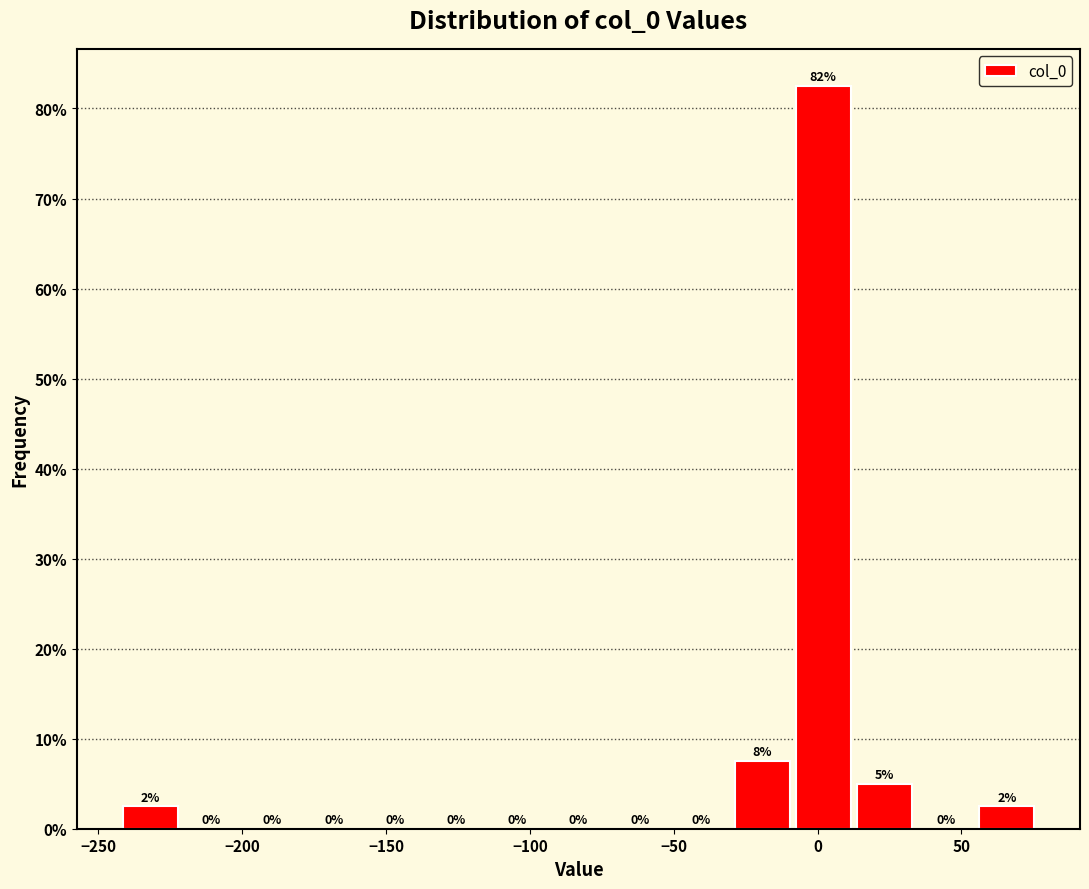

Over which range of the x-axis is the bar tallest?

-10 to 15